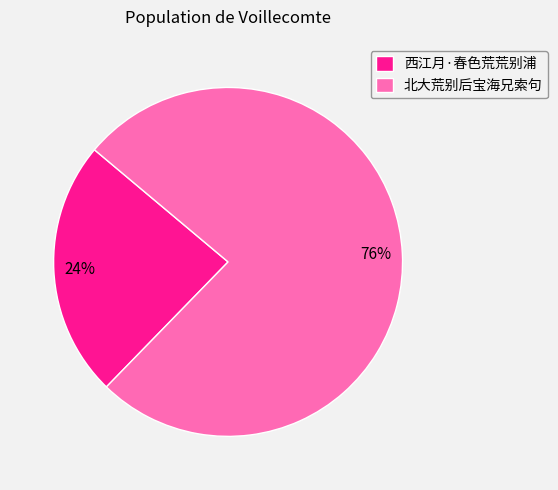

To the nearest percent, what is the combined percentage of 北大荒别后宝海兄索句 and 西江月·春色荒荒别浦?

100%